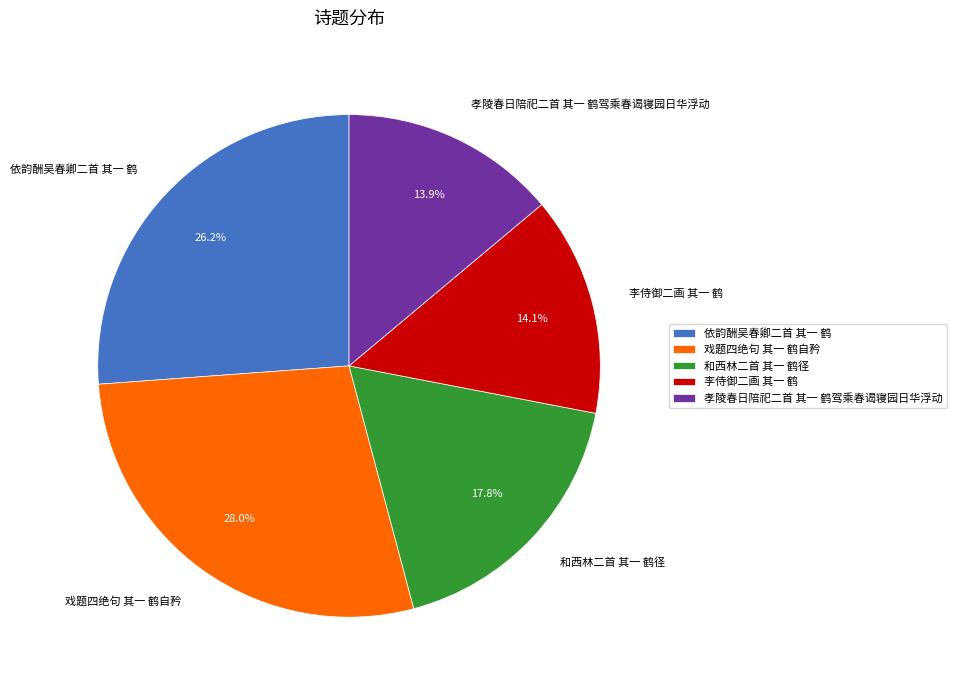

Is it true that 依韵酬吴春卿二首 其一 鹤 is 37% of the pie?

False